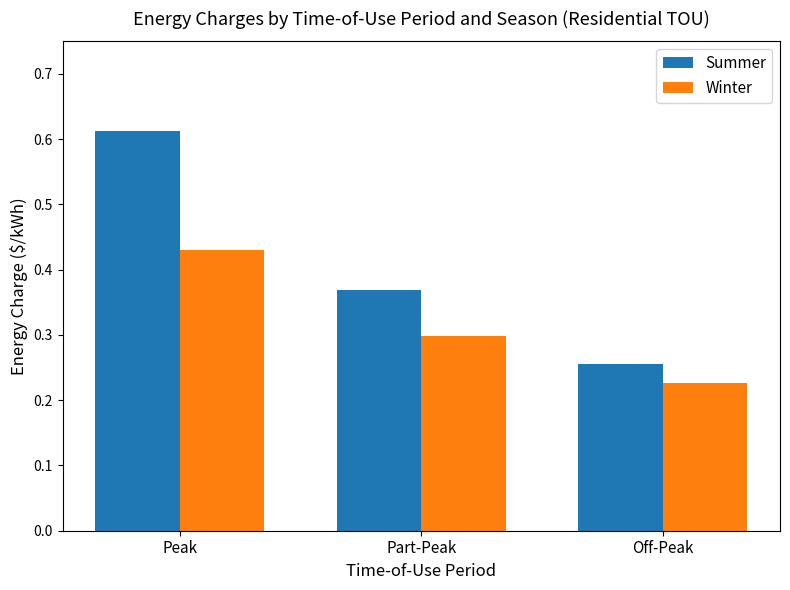

At which label is Summer closest to 0?

Off-Peak